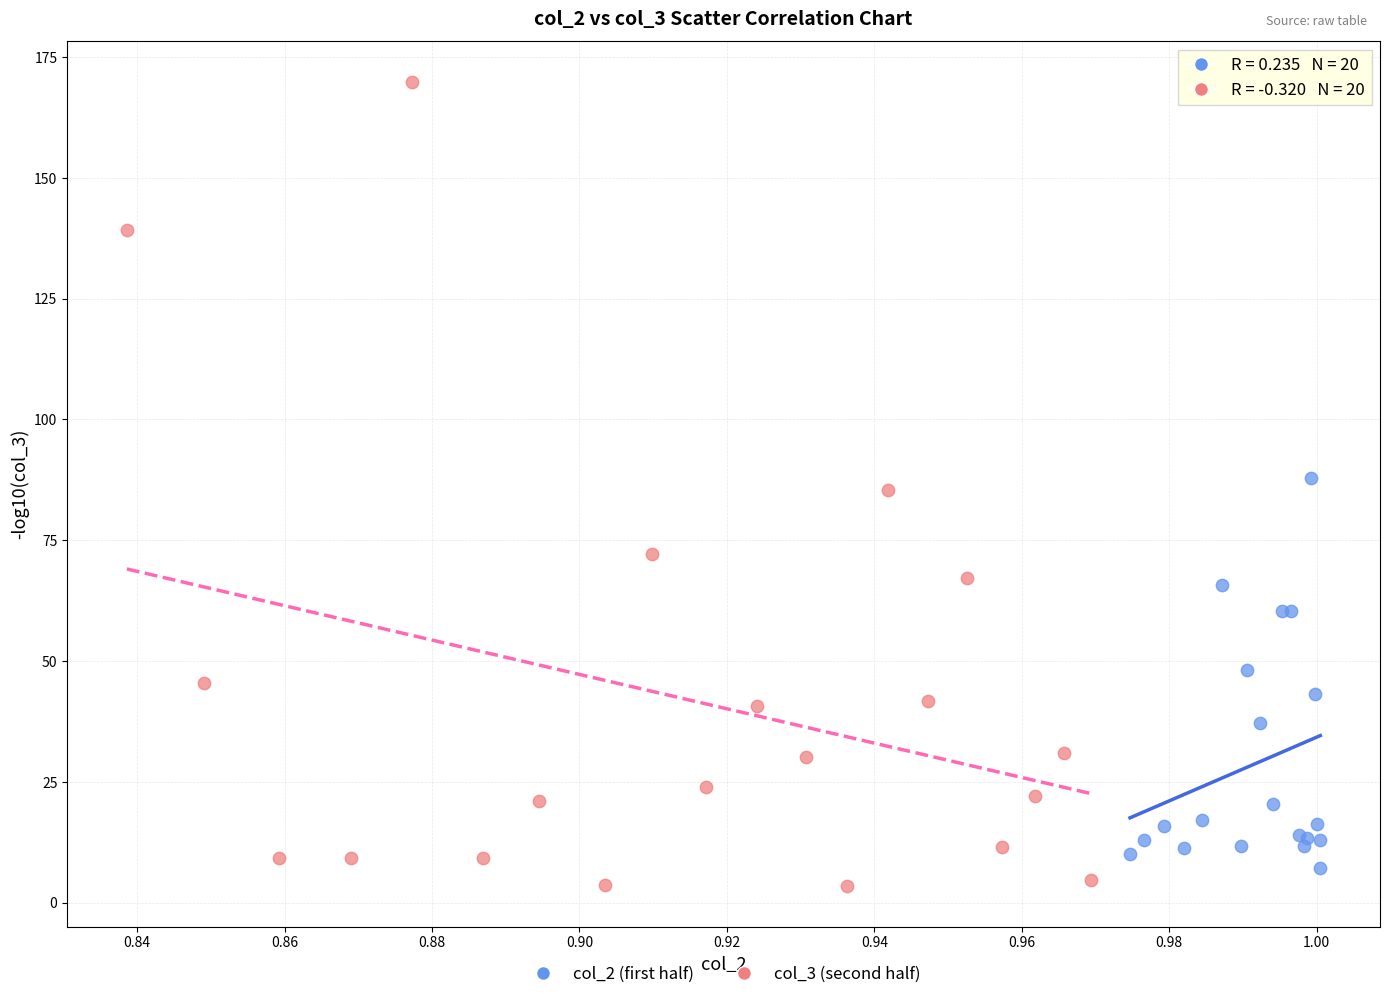

Which series contains the highest Y value?

col_3 (second half)